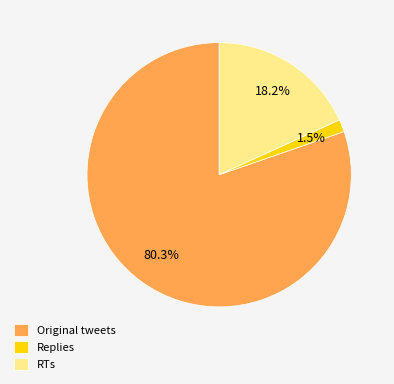

Count the number of slices in the pie.

3